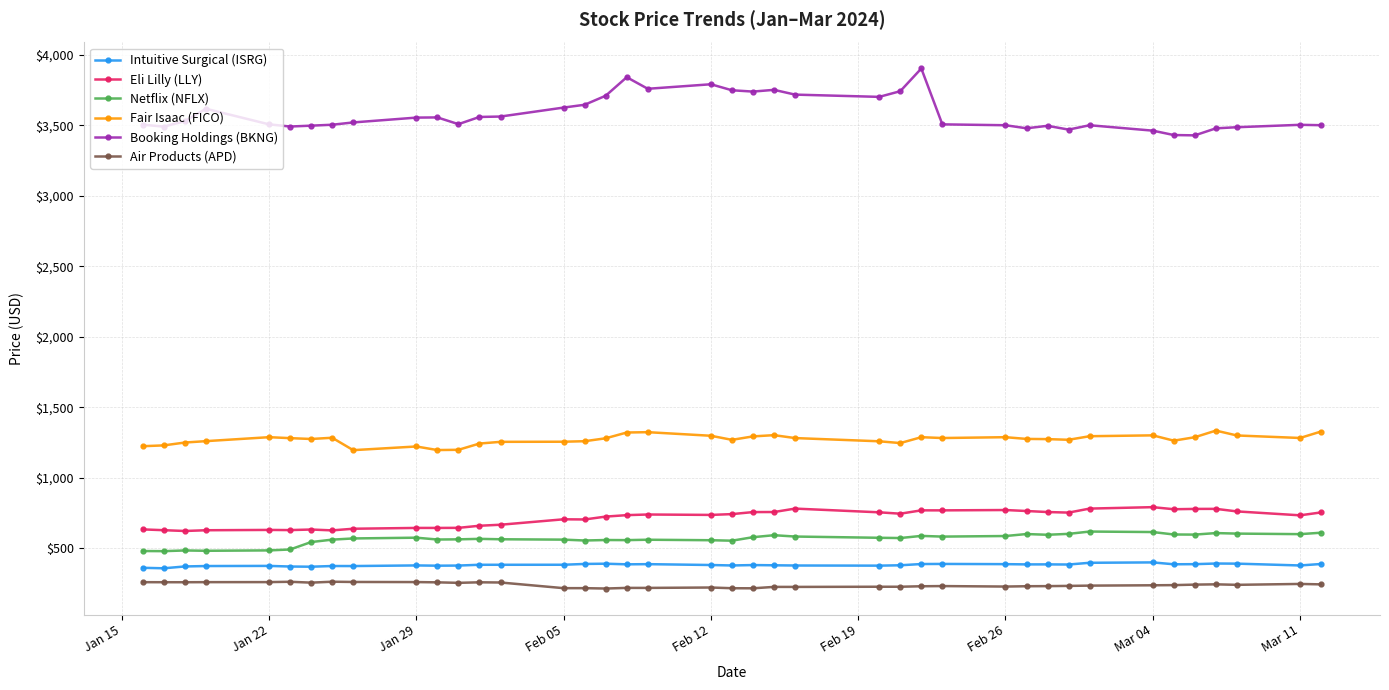

How many data points in Netflix (NFLX) are less than 573?

20